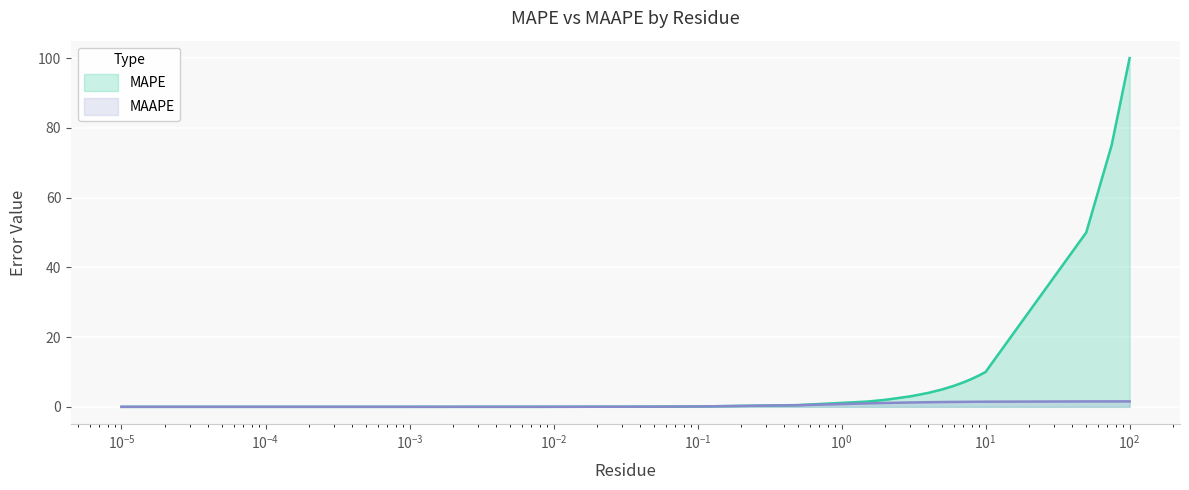

How many values in the MAPE series are below 3?

10